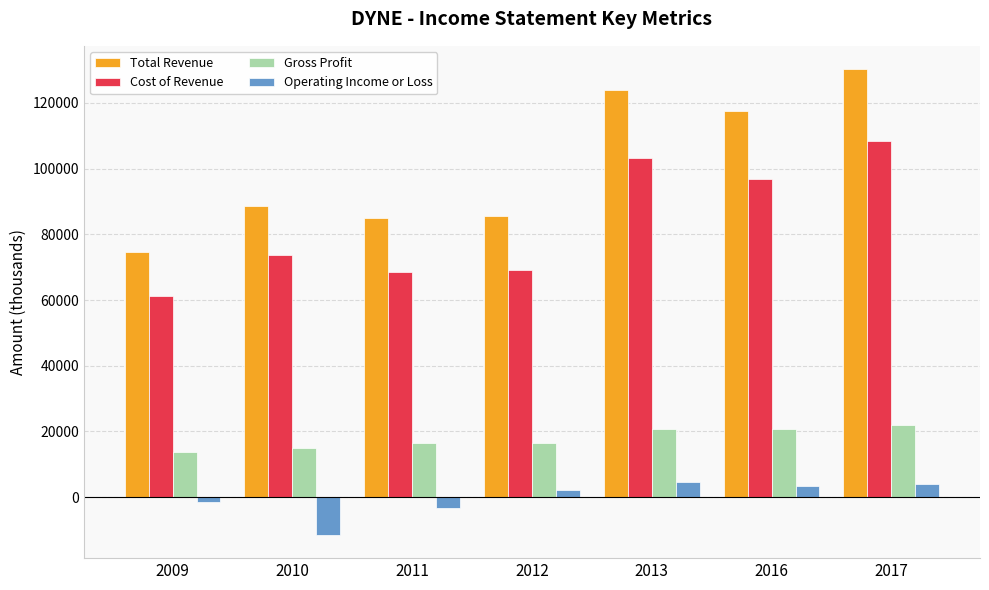

What is the highest value of the Operating Income or Loss series?

4500